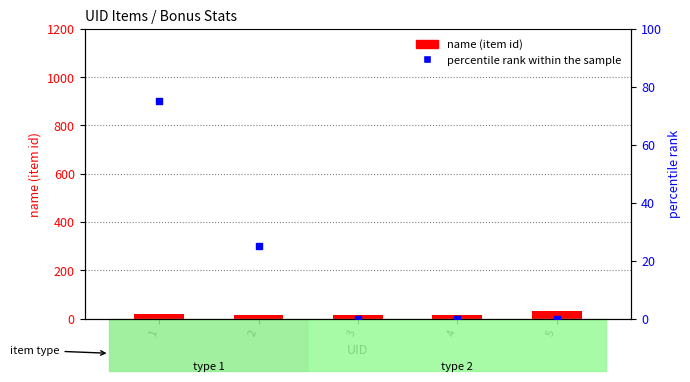

Which series has the largest total across all categories?

percentile rank within the sample